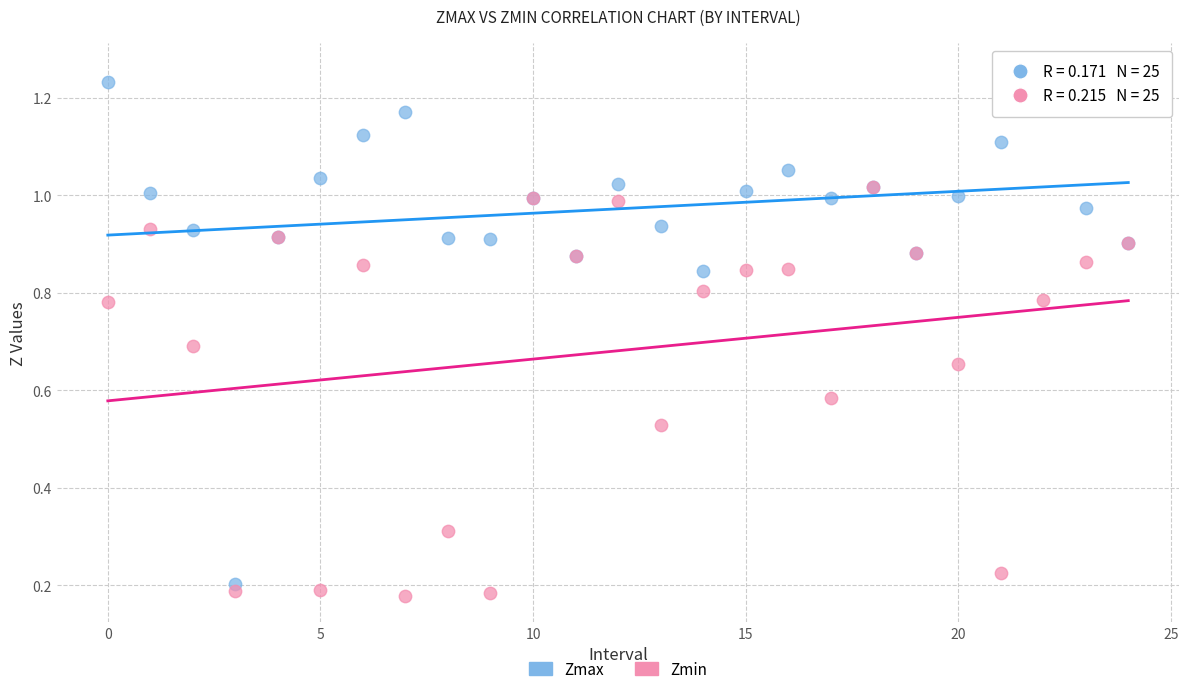

Which series contains the lowest Y value?

Zmin